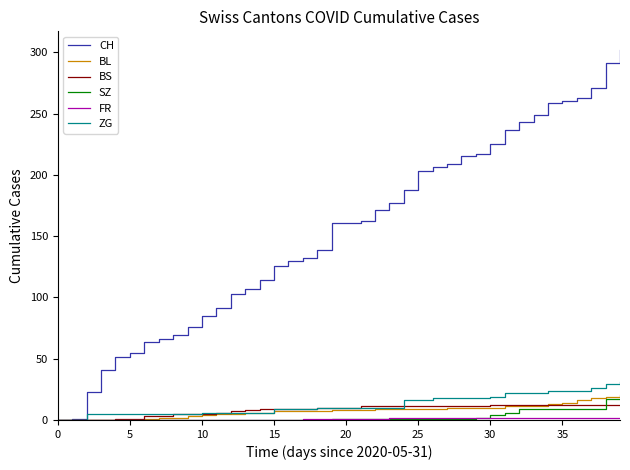

What is the greatest value displayed?

302